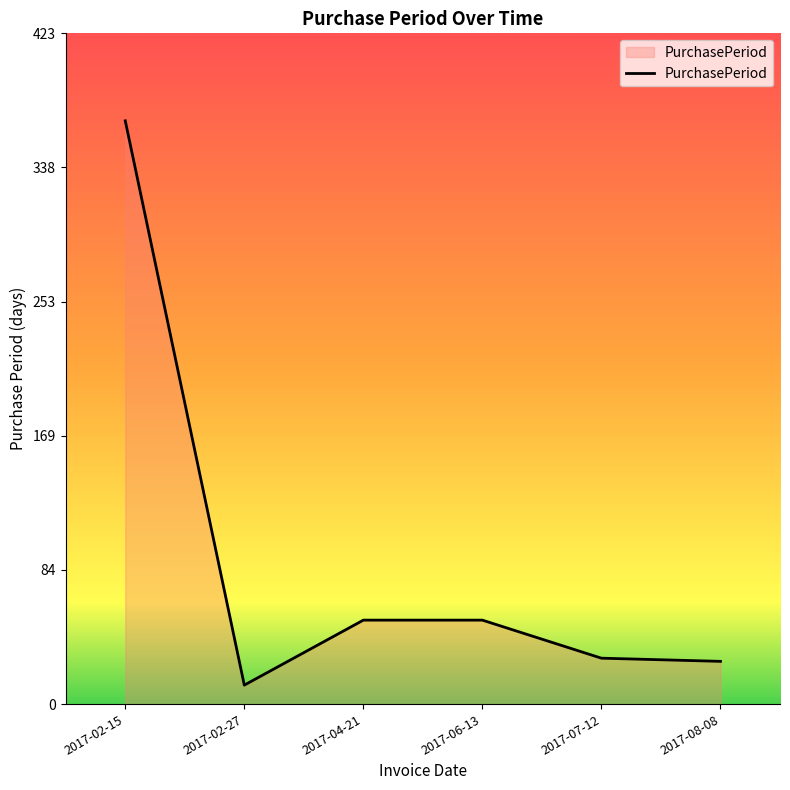

What position from the left is 2017-02-27?

2